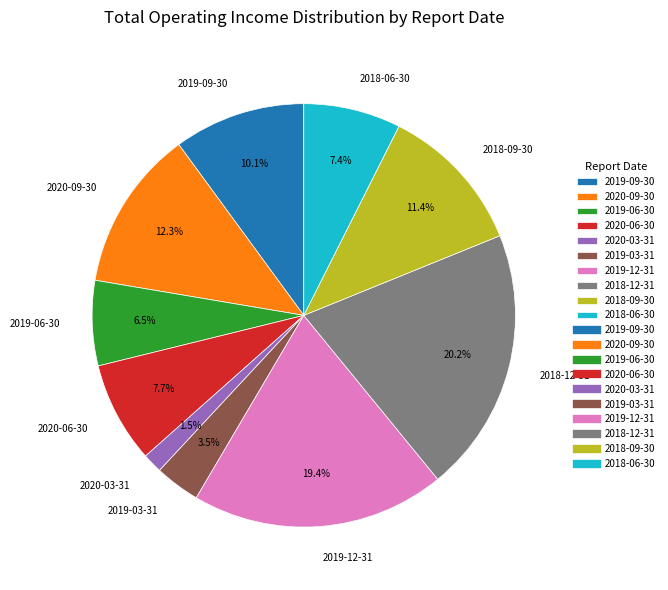

Which has a higher value, 2020-03-31 or 2019-03-31?

2019-03-31